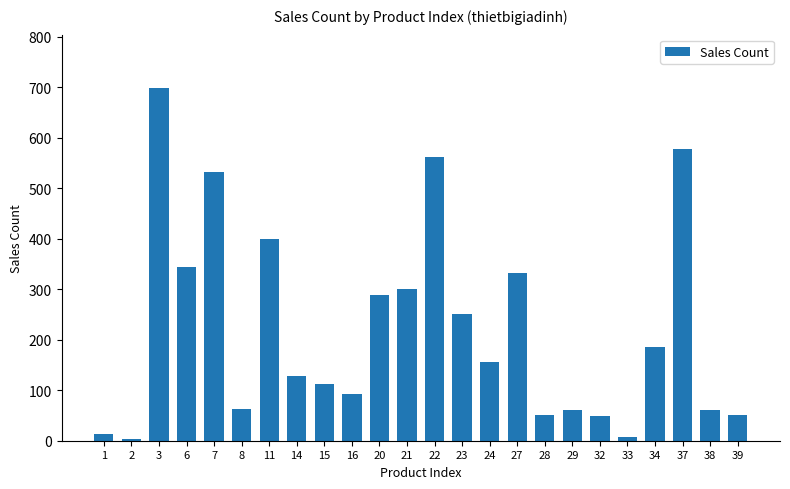

What is the smallest value displayed?

4